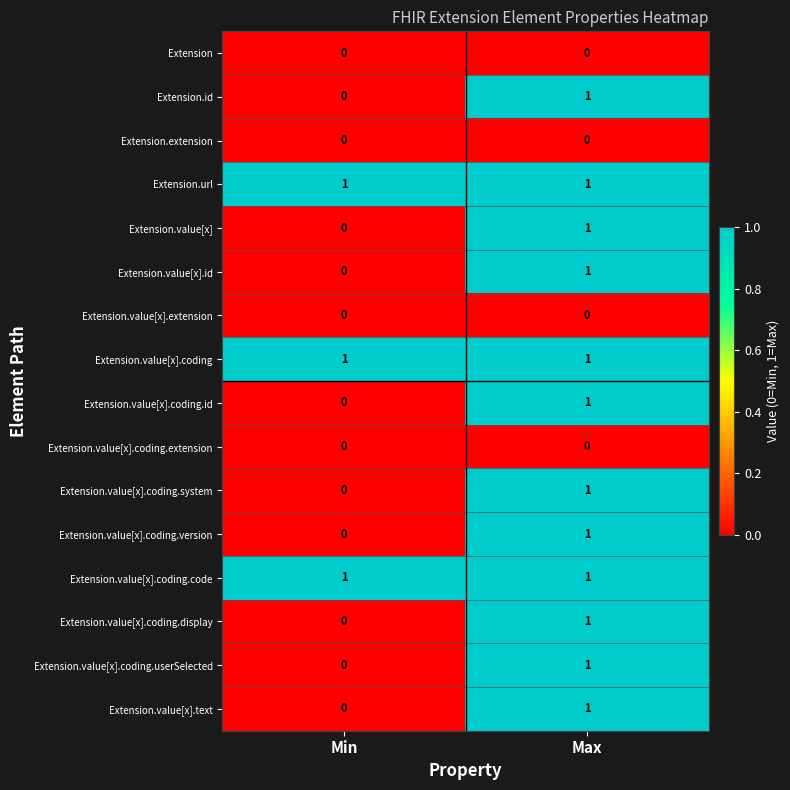

At which label is Extension.id closest to 0?

Min